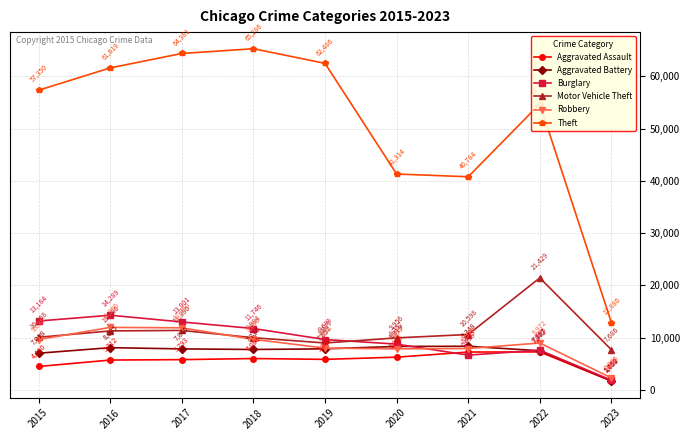

True or false: Aggravated Assault has a value of 5793 at 2017.

True